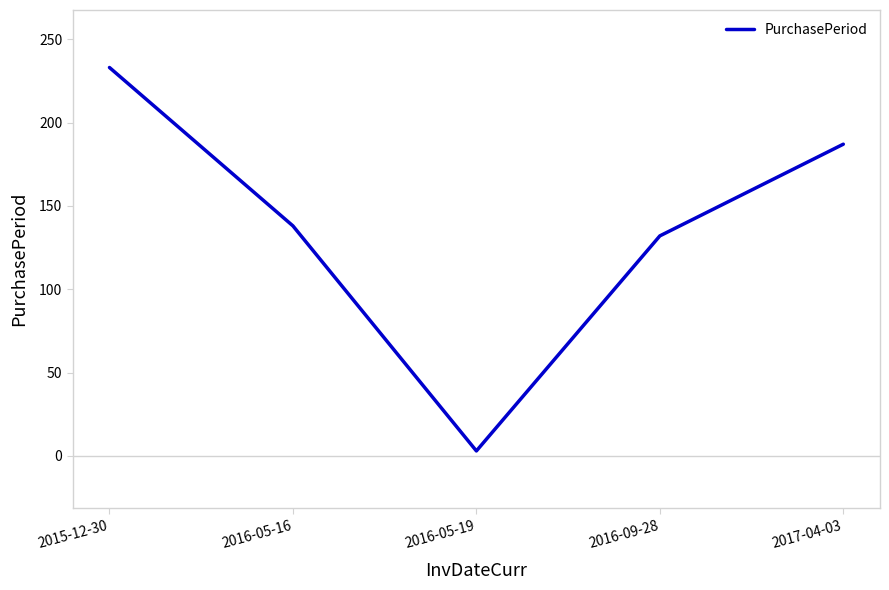

Rank the categories by value from lowest to highest.

2016-05-19, 2016-09-28, 2016-05-16, 2017-04-03, 2015-12-30